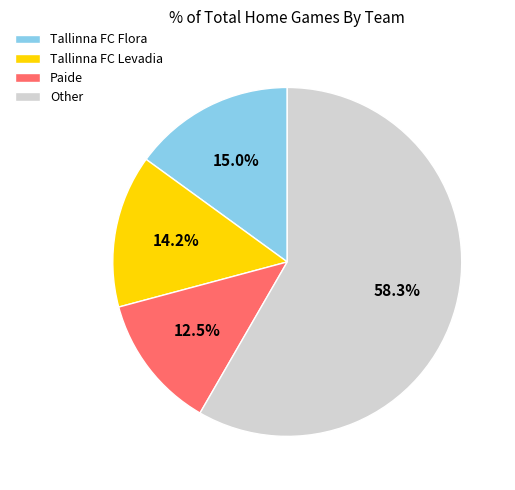

Between Tallinna FC Levadia and Tallinna FC Flora, which is larger?

Tallinna FC Flora